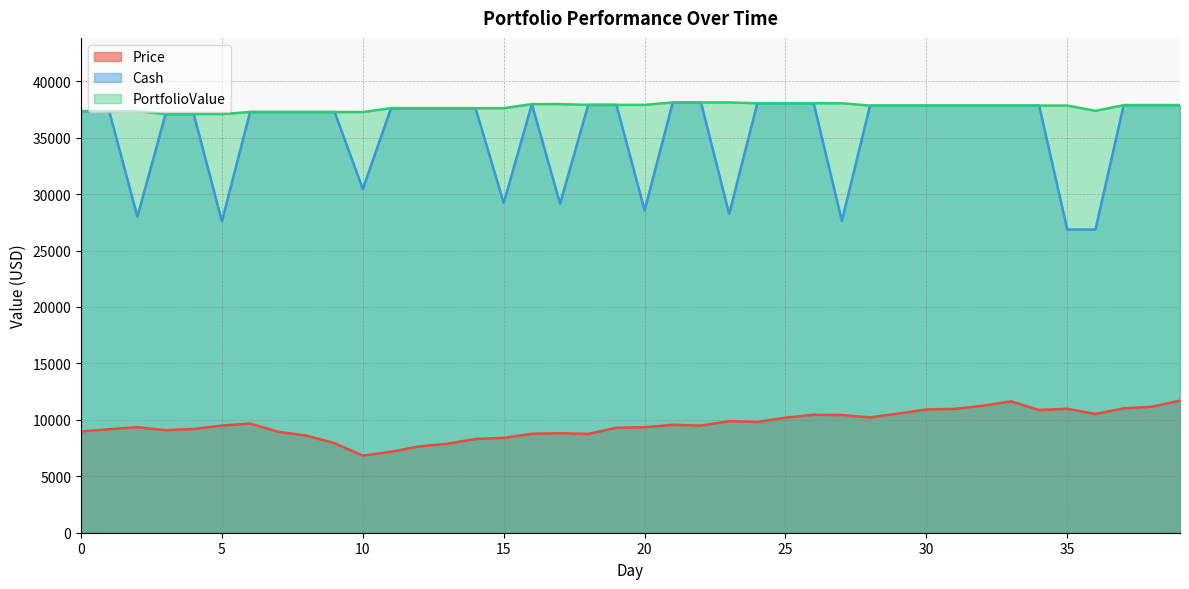

Reading left to right, list all the values displayed in this chart.

Price: 8976.4	9164.7	9346.8	9088.0	9188.5	9493.6	9675.8	8940.5	8602.9	7930.4	6828.9	7169.9	7642.9	7881.2	8308.8	8404.5	8765.0	8819.4	8752.7	9304.2	9345.3	9560.4	9491.3	9885.7	9810.5	10194.1	10447.0	10421.2	10217.3	10557.7	10920.4	10972.1	11245.4	11634.8	10875.9	10982.3	10519.5	11019.1	11162.5	11704.1
Cash: 37348.7	37348.7	28001.9	37089.9	37089.9	27596.3	37272.1	37272.1	37272.1	37272.1	30443.2	37613.1	37613.1	37613.1	37613.1	29208.5	37973.5	29154.2	37906.8	37906.8	28561.5	38122.0	38122.0	28236.3	38046.8	38046.8	38046.8	27625.6	37842.9	37842.9	37842.9	37842.9	37842.9	37842.9	37842.9	26860.6	26860.6	37879.8	37879.8	37879.8
PortfolioValue: 37348.7	37348.7	37348.7	37089.9	37089.9	37089.9	37272.1	37272.1	37272.1	37272.1	37272.1	37613.1	37613.1	37613.1	37613.1	37613.1	37973.5	37973.5	37906.8	37906.8	37906.8	38122.0	38122.0	38122.0	38046.8	38046.8	38046.8	38046.8	37842.9	37842.9	37842.9	37842.9	37842.9	37842.9	37842.9	37842.9	37380.1	37879.8	37879.8	37879.8